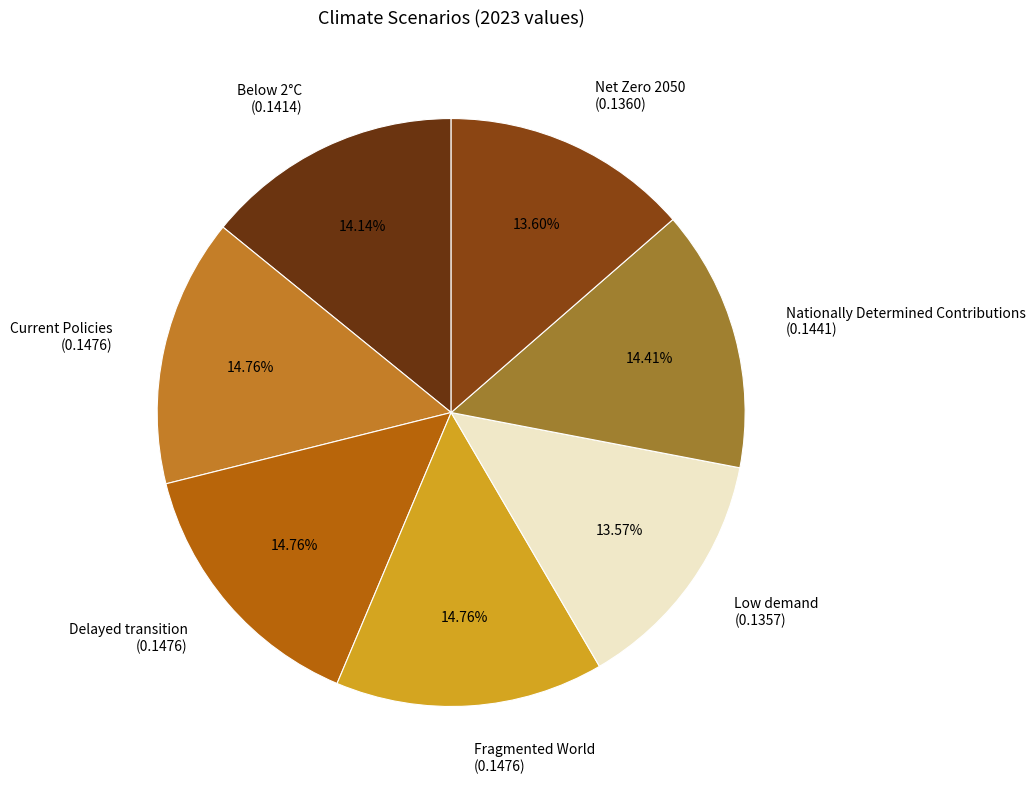

Combined, what portion of the pie is Current Policies and Below 2°C?

28.9%